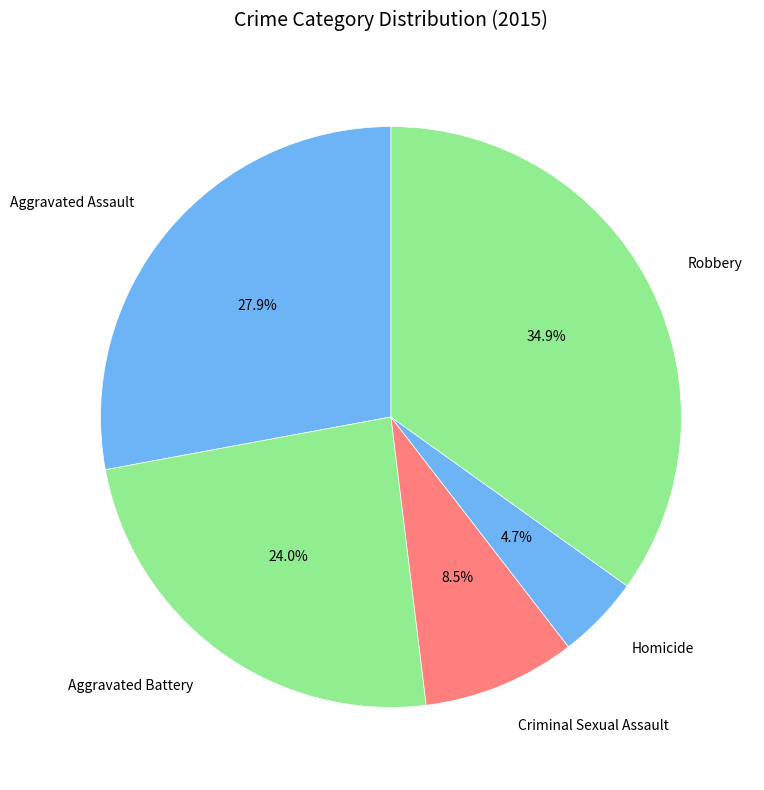

How many segments does this pie chart have?

5